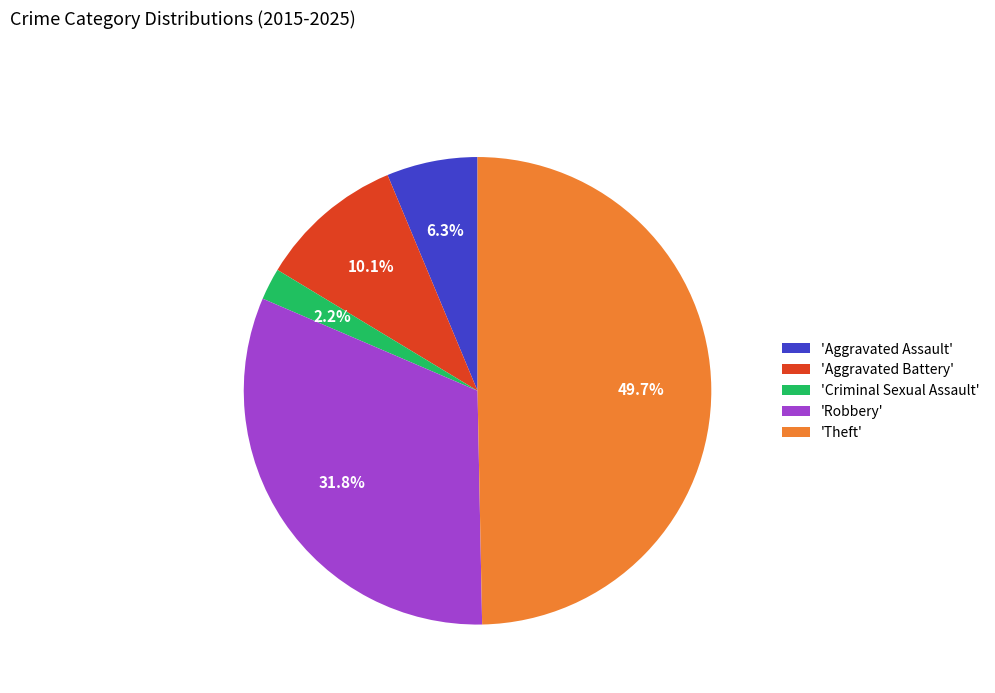

Rank the categories by value from highest to lowest.

'Theft', 'Robbery', 'Aggravated Battery', 'Aggravated Assault', 'Criminal Sexual Assault'